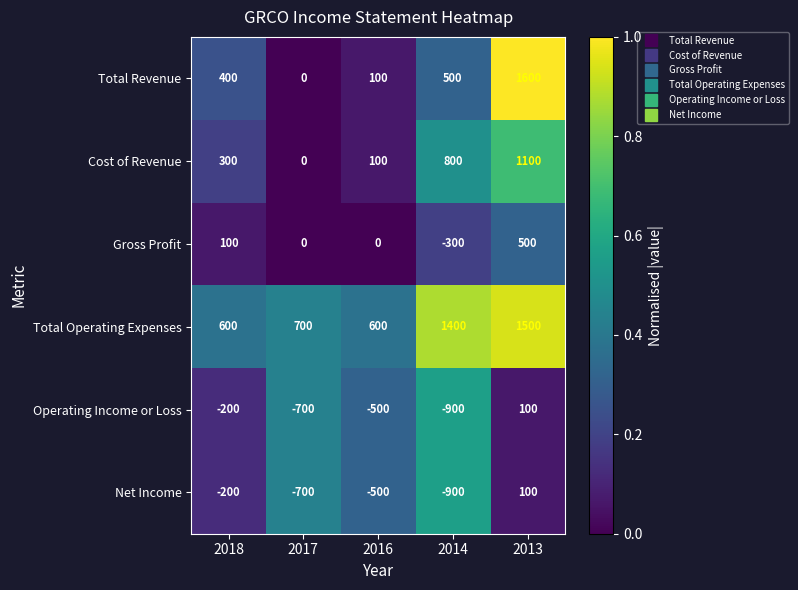

How many categories are shown in the chart?

5